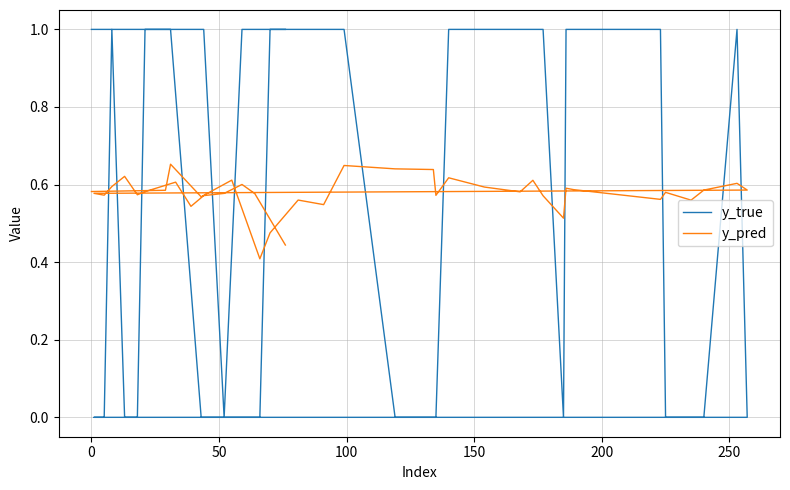

What is the greatest value displayed?

1.0